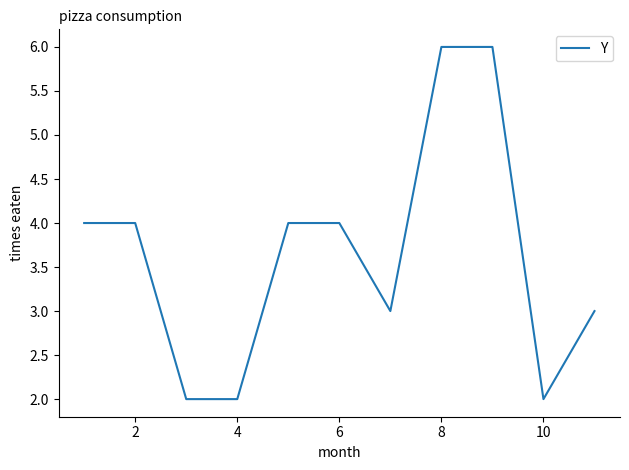

What is the sum of all values?

40